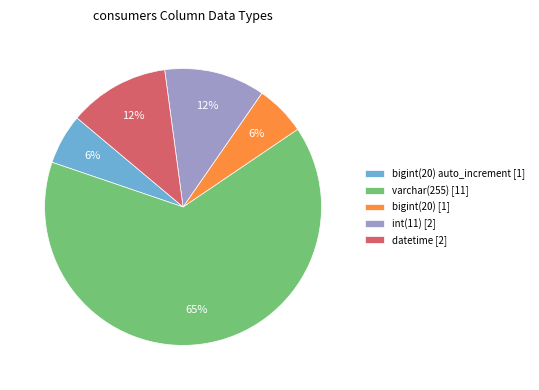

Which category accounts for the majority?

varchar(255) [11]